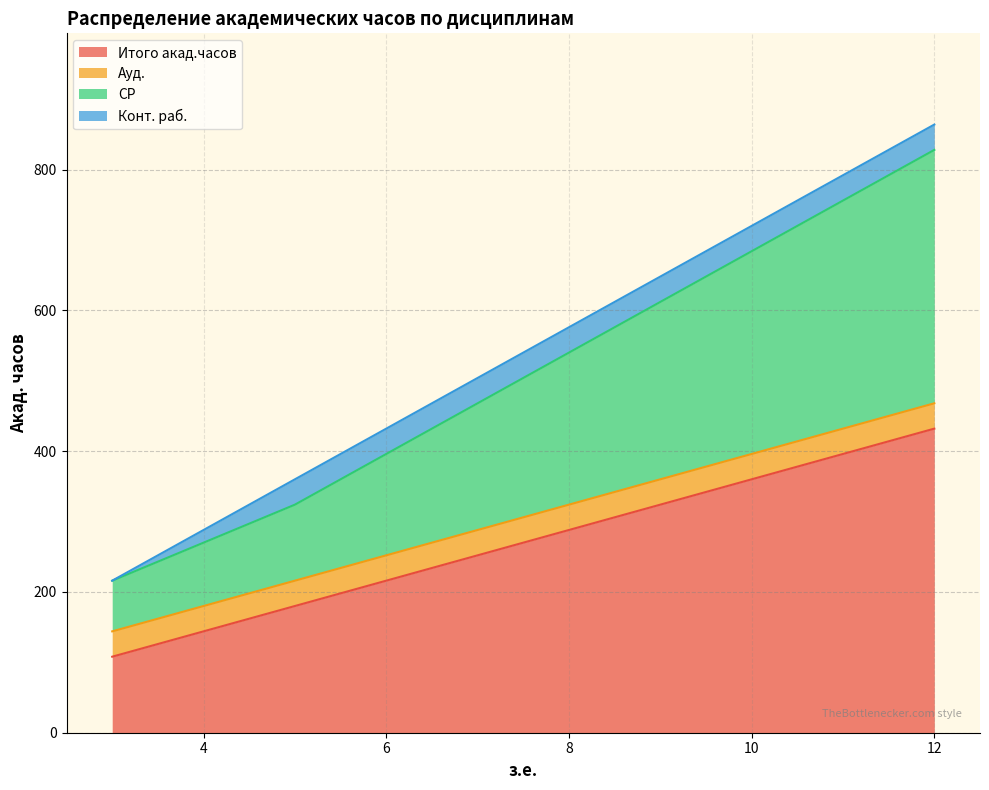

Is it true that Итого акад.часов equals 322 at Б1.О.10?

False